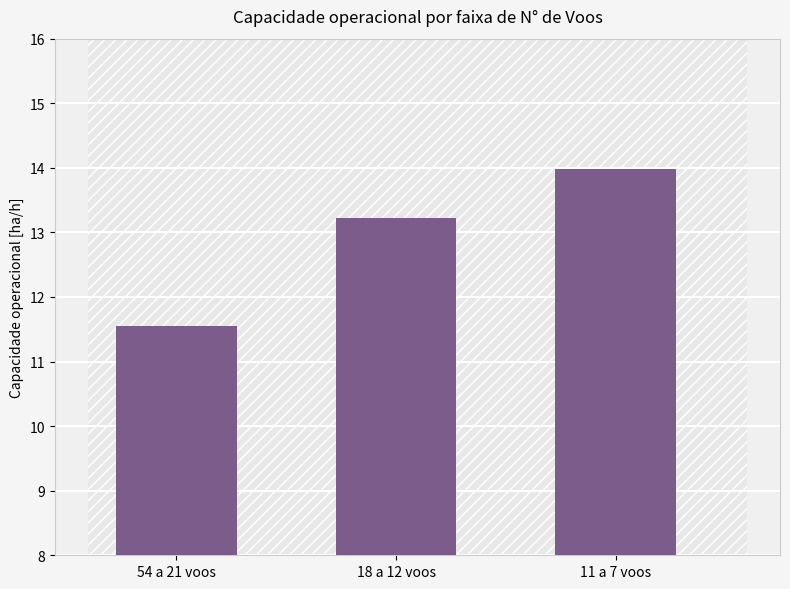

Reading left to right, list all the values displayed in this chart.

54 a 21 voos=11.5	18 a 12 voos=13.2	11 a 7 voos=14.0